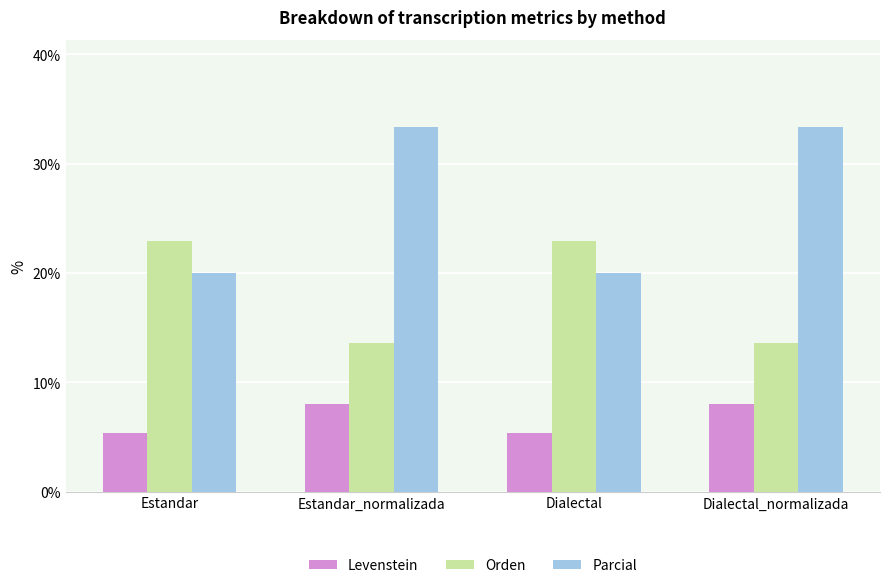

Is the value of Orden at Dialectal greater than the value of Parcial at Estandar_normalizada?

No